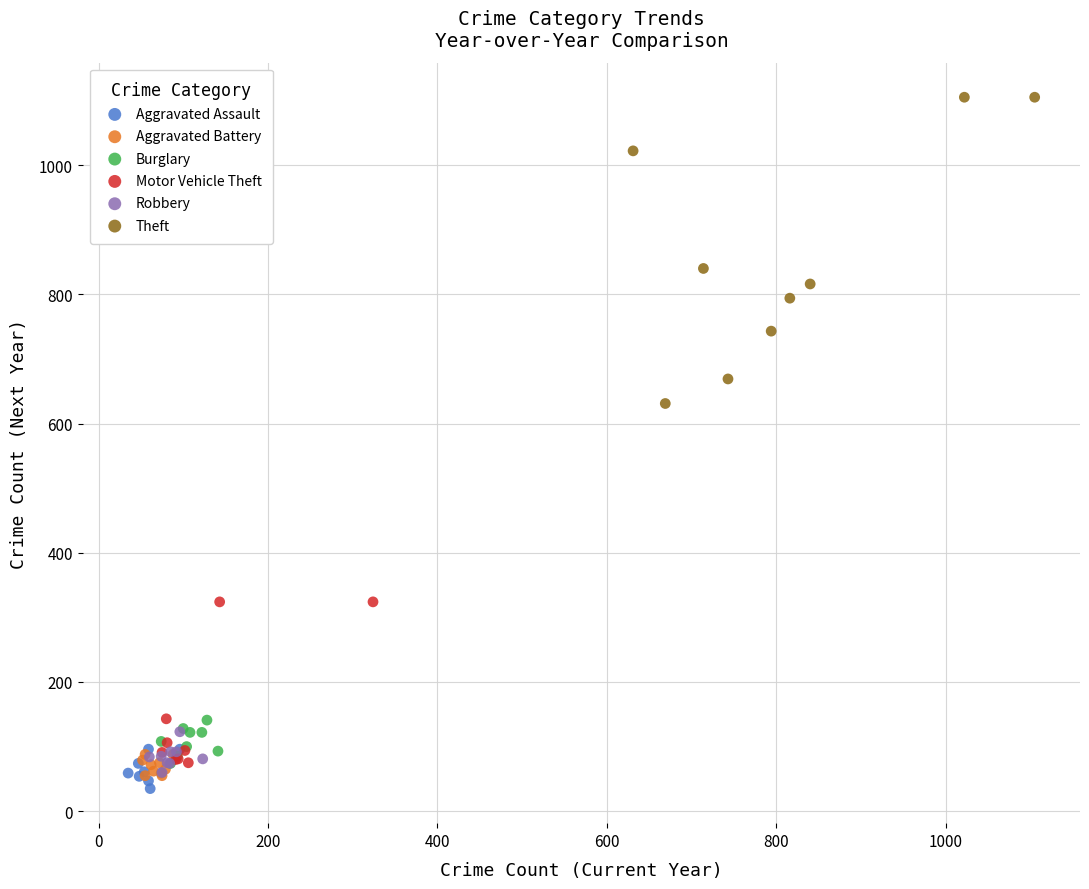

Which series has the widest spread of Y values?

Theft